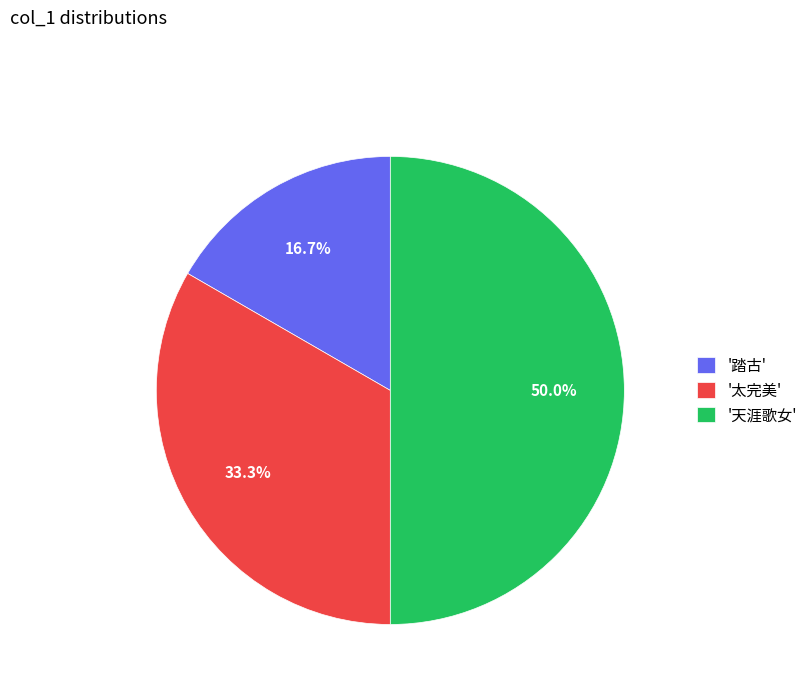

Which has a higher value, '太完美' or '踏古'?

'太完美'